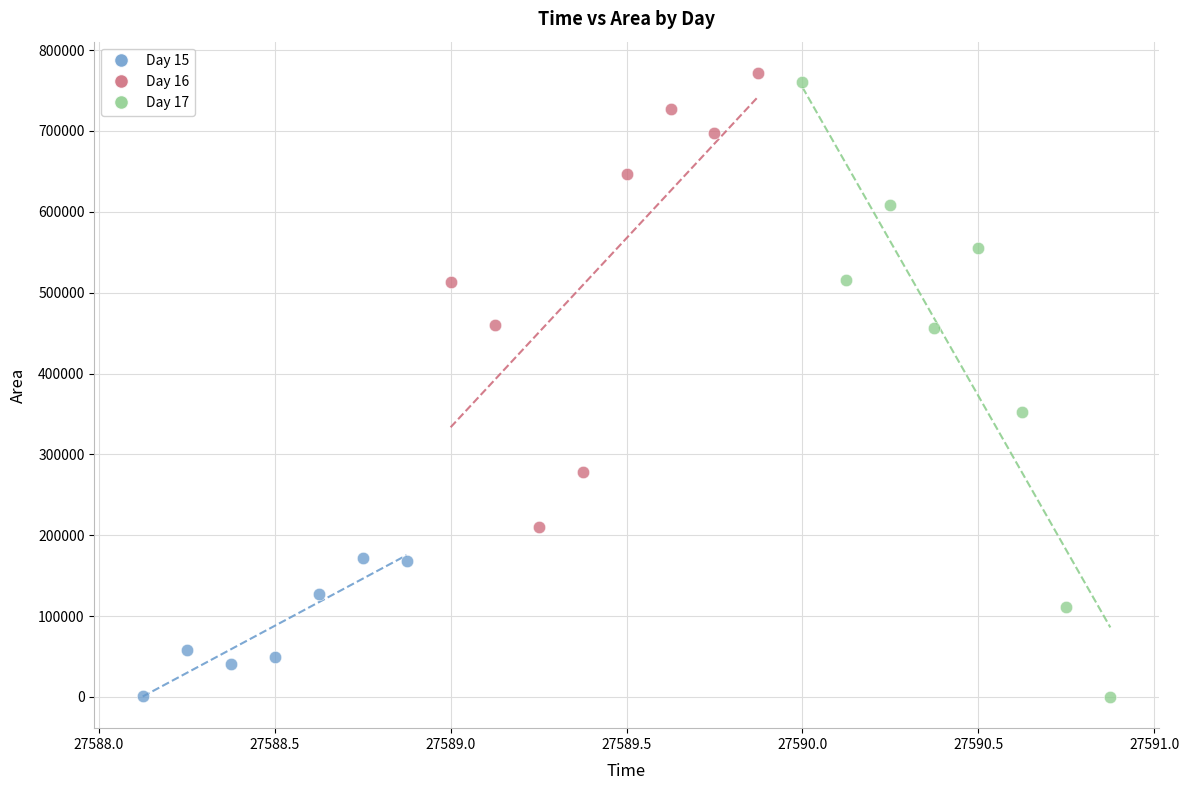

Which series has the largest Y range (max minus min)?

Day 17